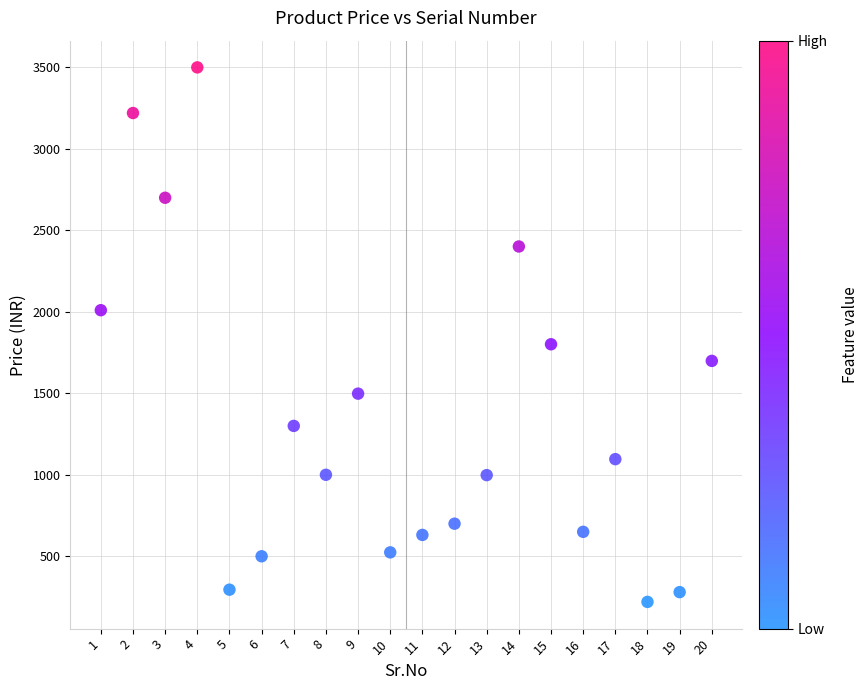

What Y value in the scatter plot is closest to 1859?

1800